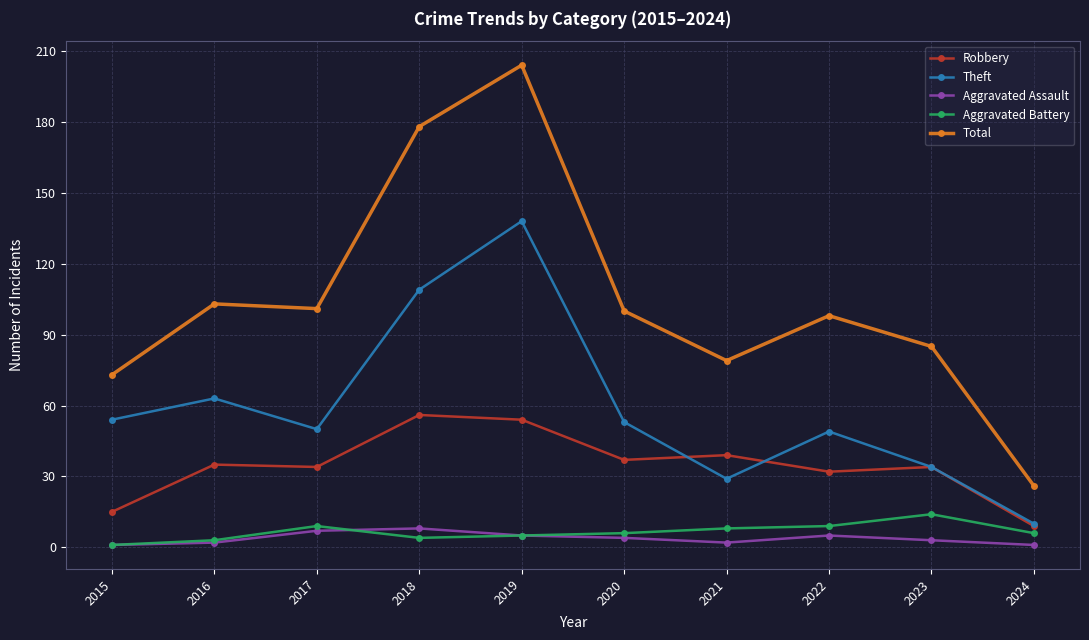

Read the Aggravated Assault value at 2022.

5